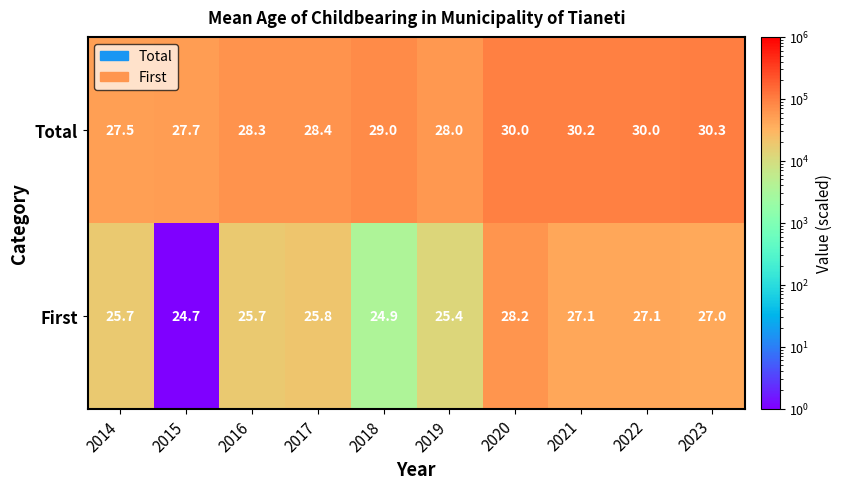

Which series changed the most between 2016 and 2022?

Total